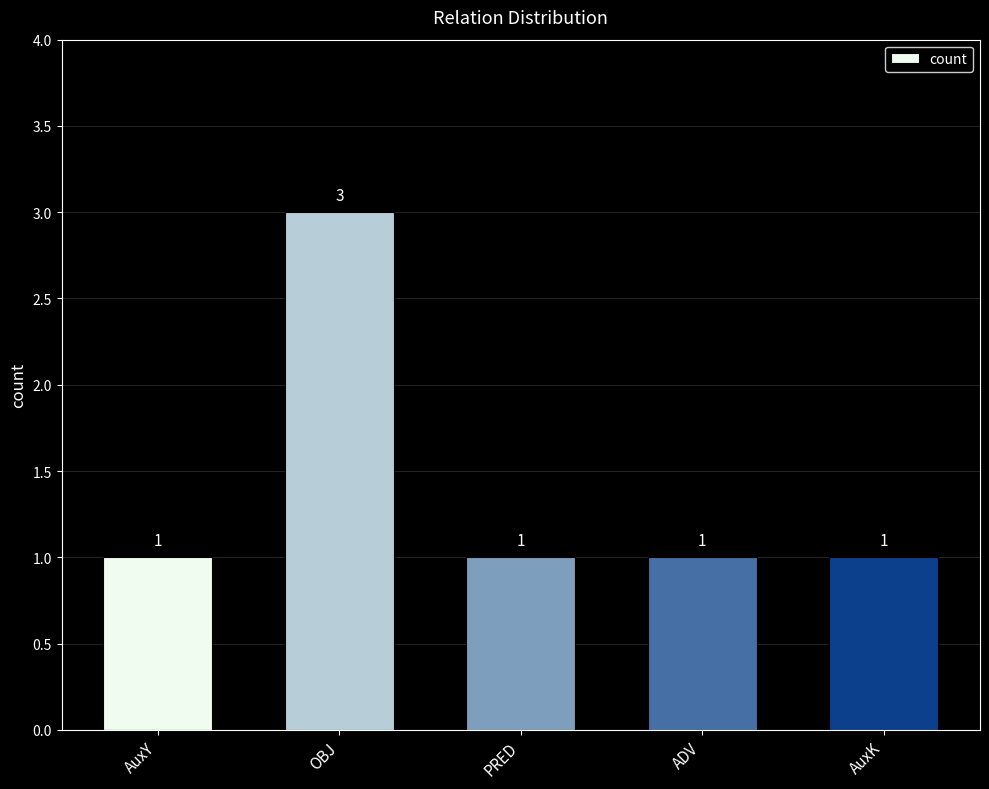

What is the label of the 5th bar from the left?

AuxK